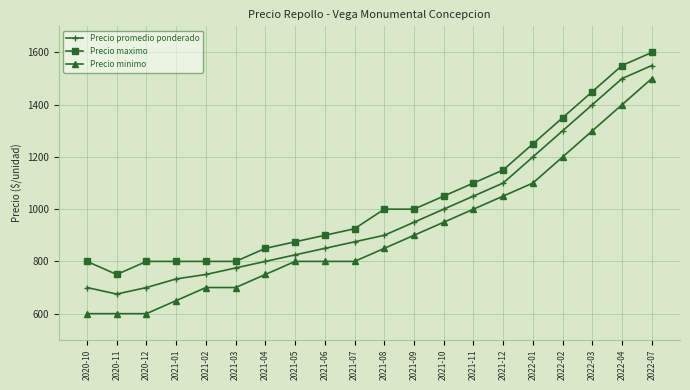

What is the total value across all series at 2021-04?

2400